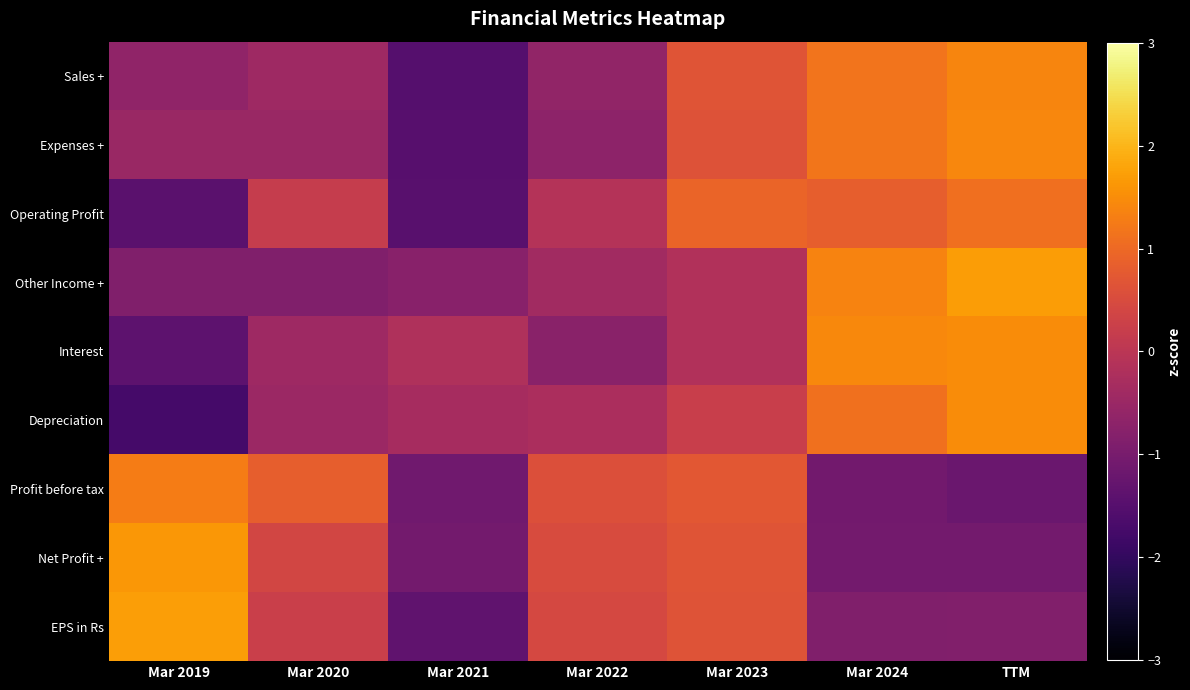

What is the maximum value shown in the chart?

1.7